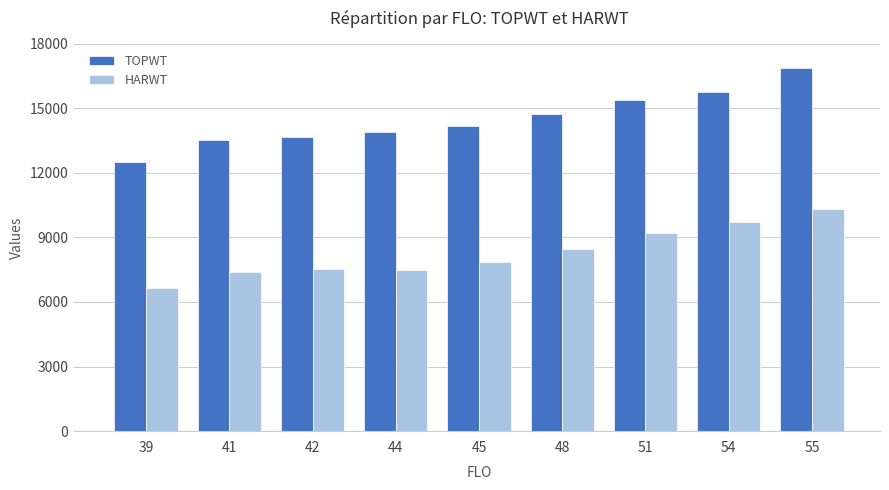

The value of HARWT at 45 is 7863. True or false?

True